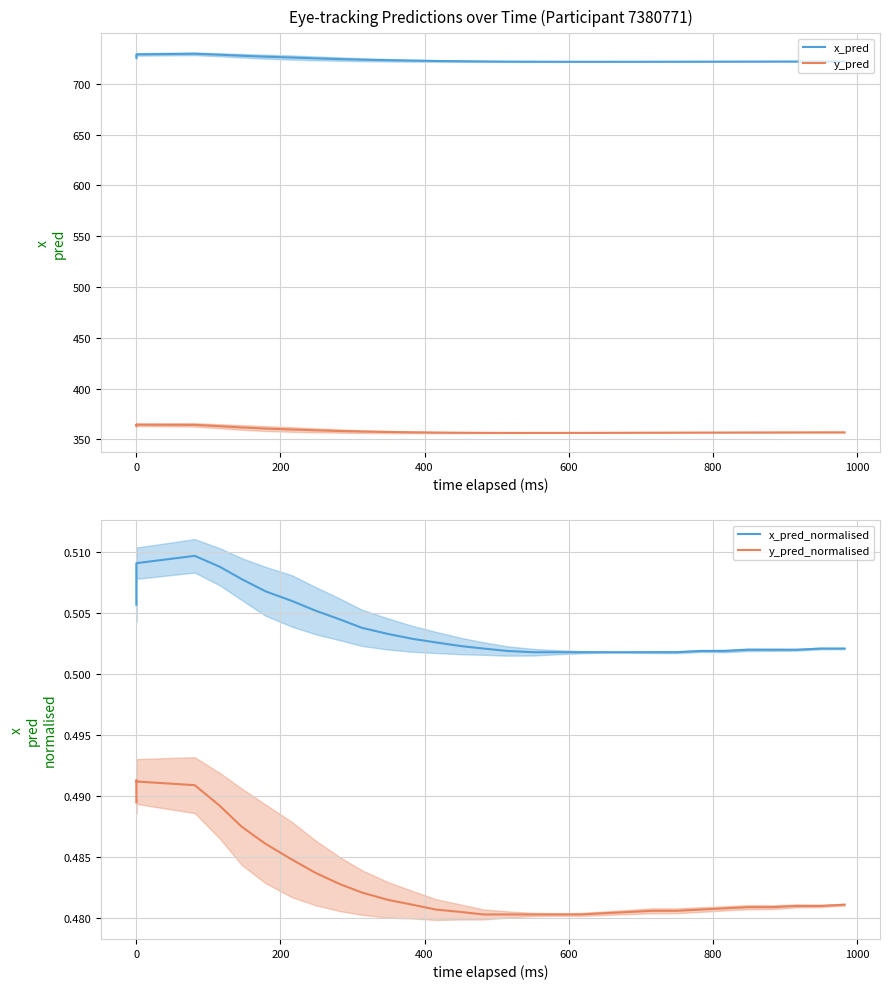

What is the greatest value displayed?

729.5